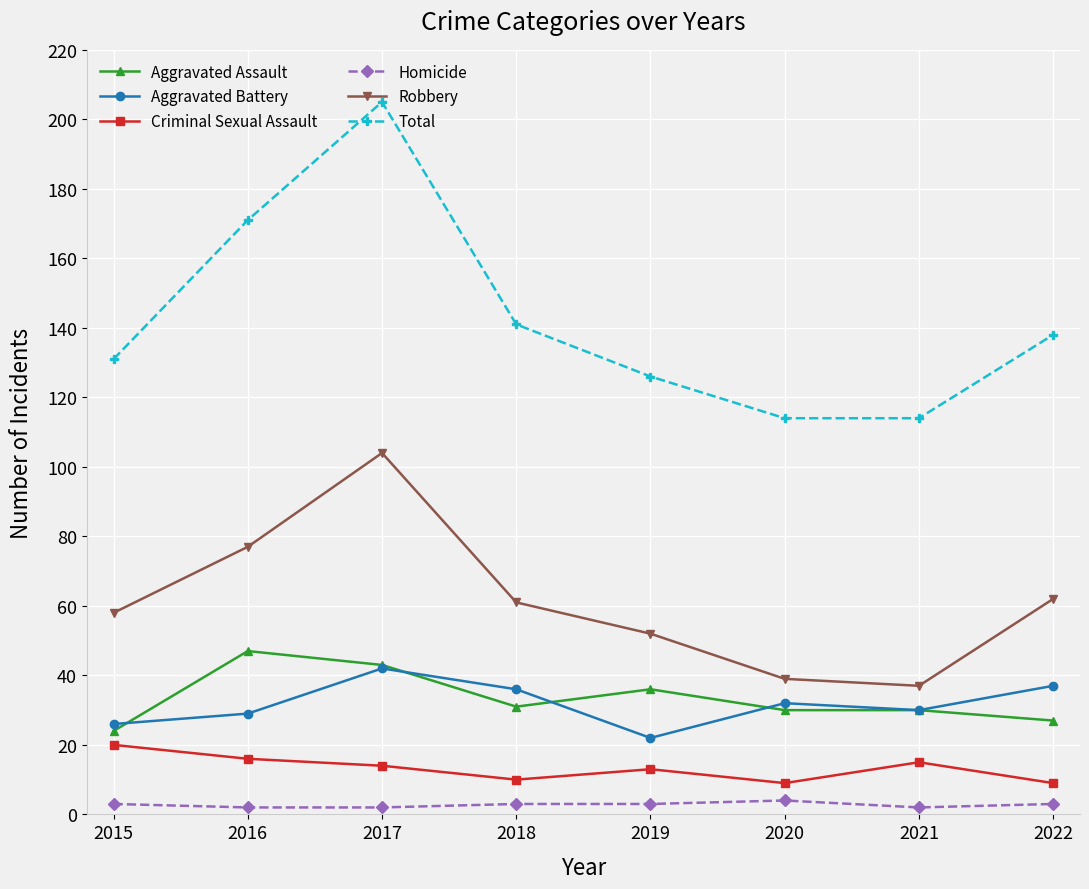

Reading left to right, list all the values displayed in this chart.

Aggravated Assault: 2015=24	2016=47	2017=43	2018=31	2019=36	2020=30	2021=30	2022=27
Aggravated Battery: 2015=26	2016=29	2017=42	2018=36	2019=22	2020=32	2021=30	2022=37
Criminal Sexual Assault: 2015=20	2016=16	2017=14	2018=10	2019=13	2020=9	2021=15	2022=9
Homicide: 2015=3	2016=2	2017=2	2018=3	2019=3	2020=4	2021=2	2022=3
Robbery: 2015=58	2016=77	2017=104	2018=61	2019=52	2020=39	2021=37	2022=62
Total: 2015=131	2016=171	2017=205	2018=141	2019=126	2020=114	2021=114	2022=138